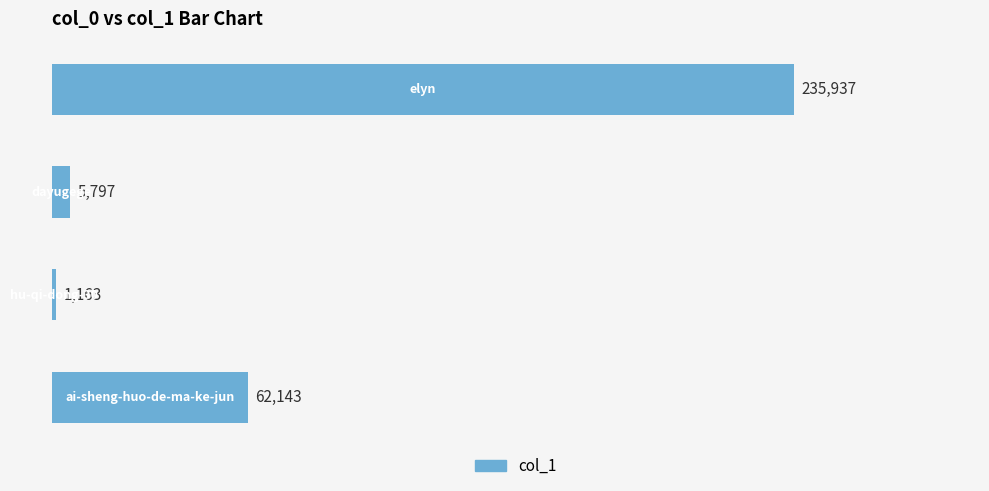

What is the difference between the maximum and minimum values?

234774